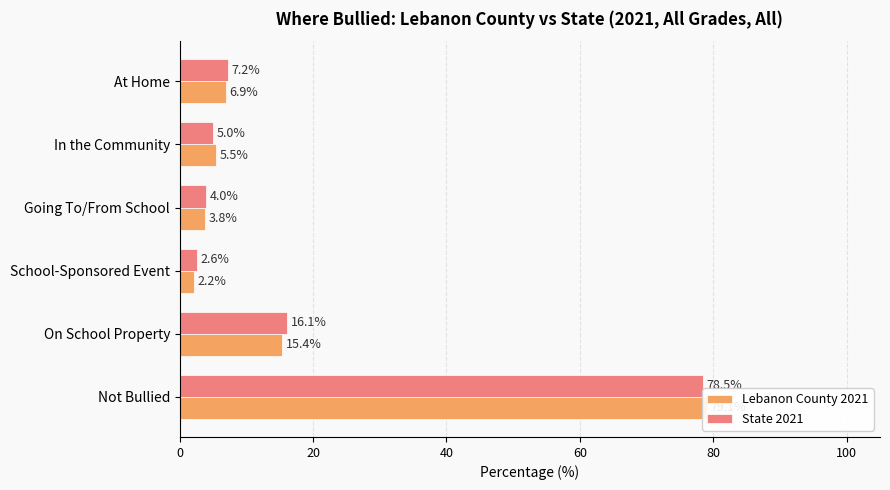

Which series has the widest spread of values?

Lebanon County 2021